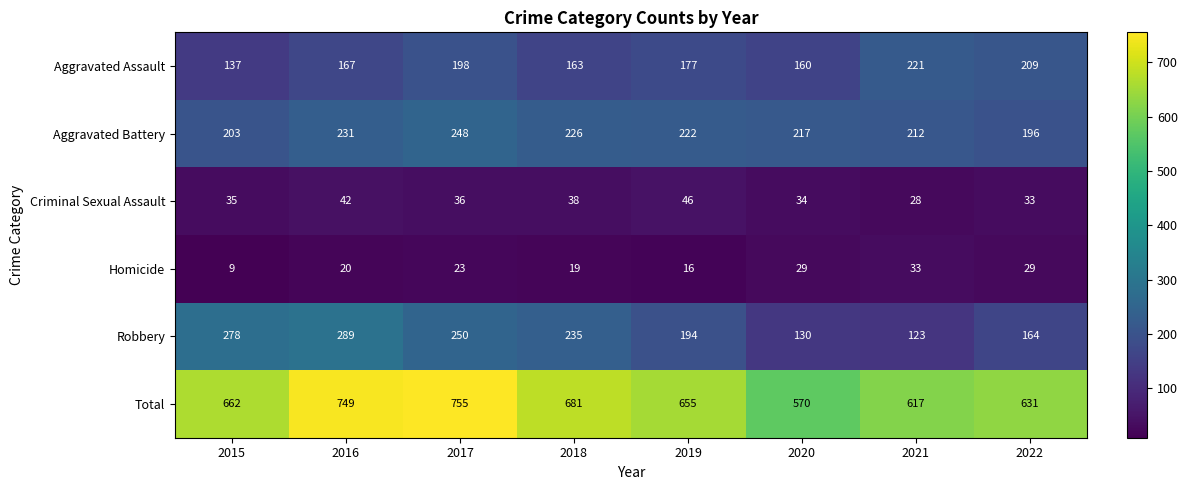

Which category has the highest value across all series?

2017